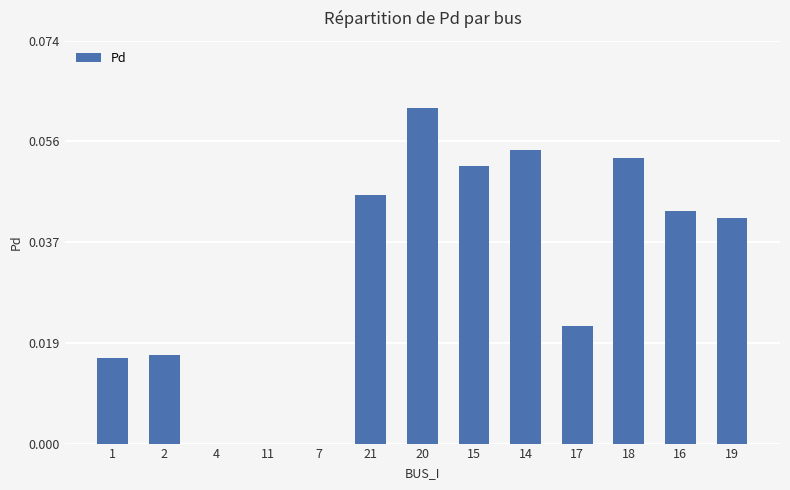

How many values are between 0 and 1?

13